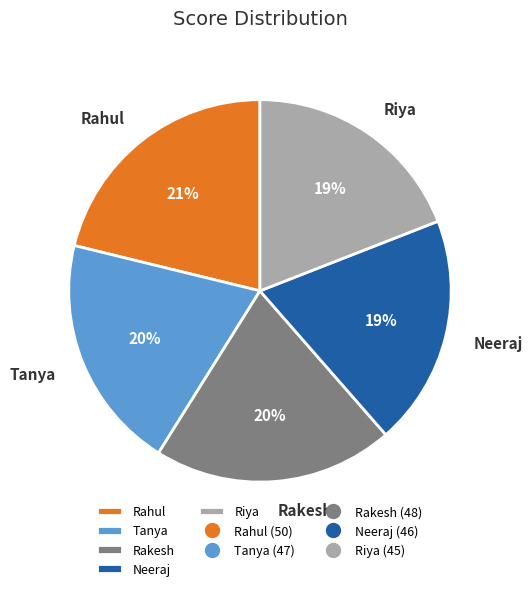

Do Rakesh and Neeraj together represent more than half of the pie?

No